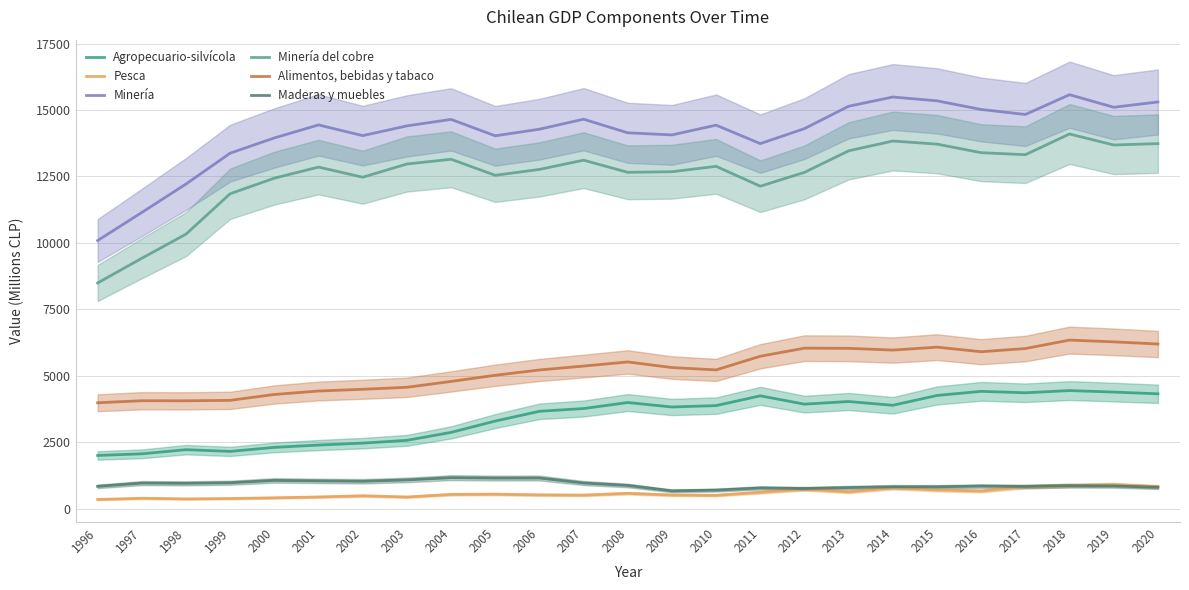

True or false: Maderas y muebles has a value of 346 at 2000.

False